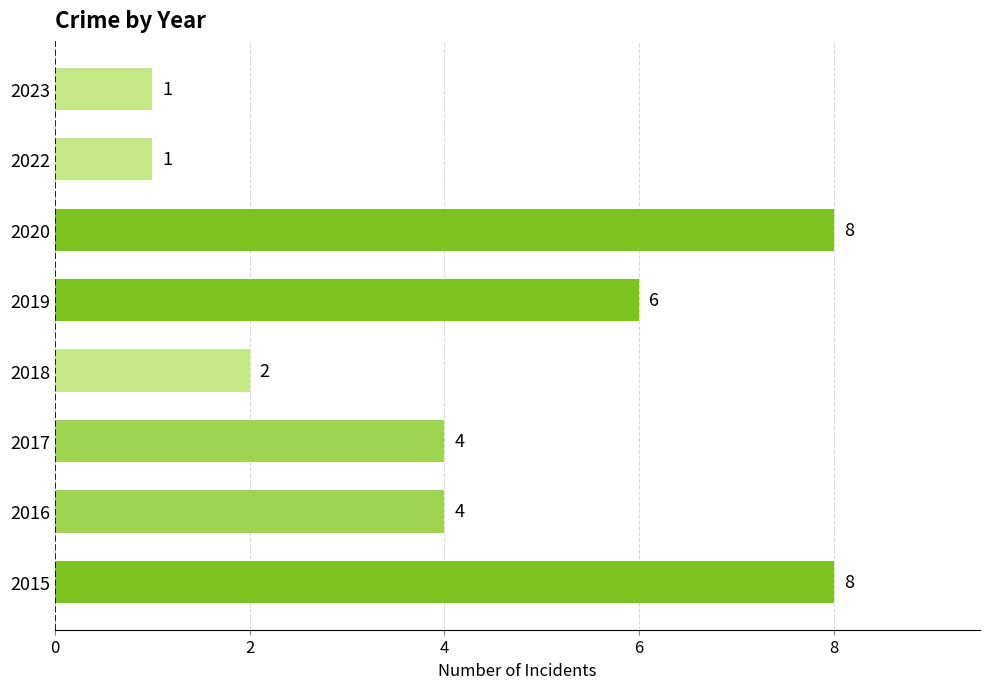

What is the average value?

4